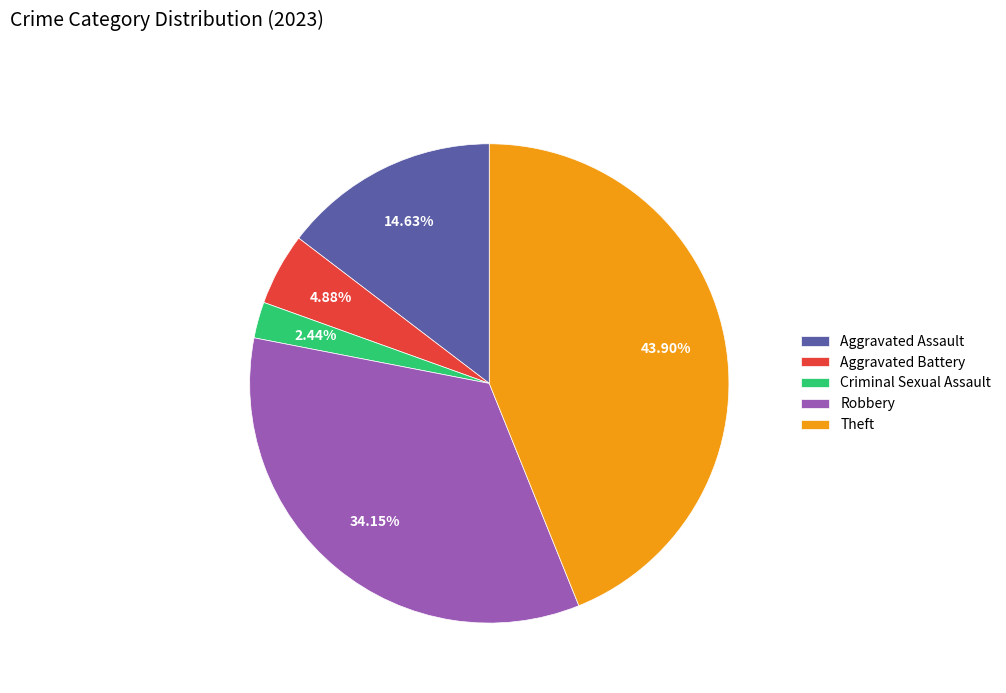

To the nearest percent, what percentage of the pie is Theft?

44%